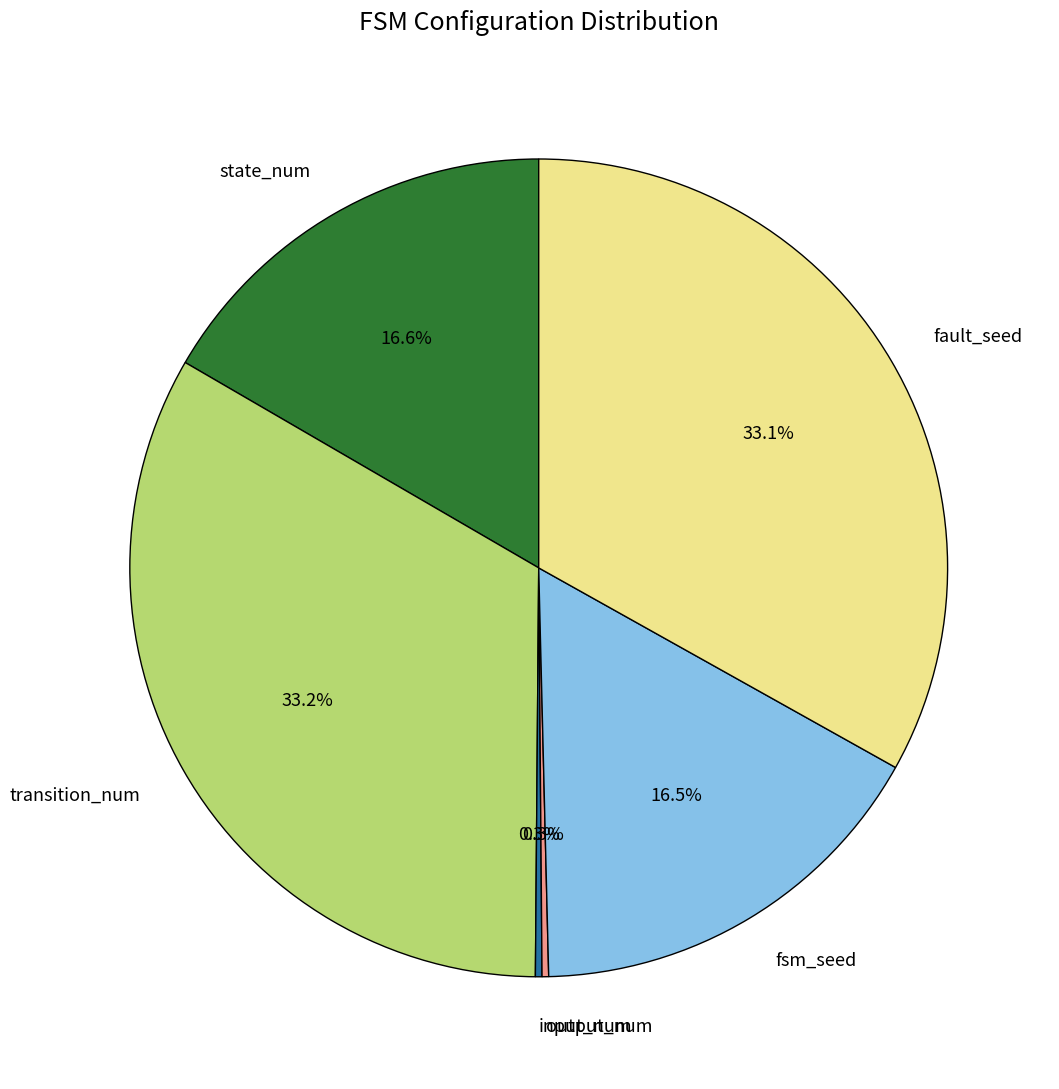

To the nearest percent, what is the average slice percentage?

17%